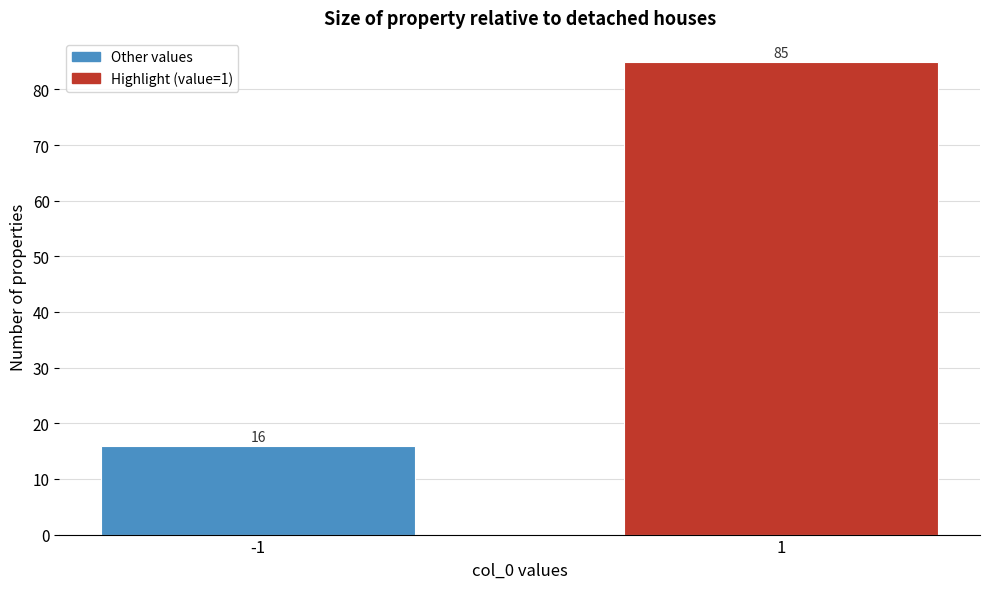

Reading left to right, what are all the values shown in this chart?

16	85